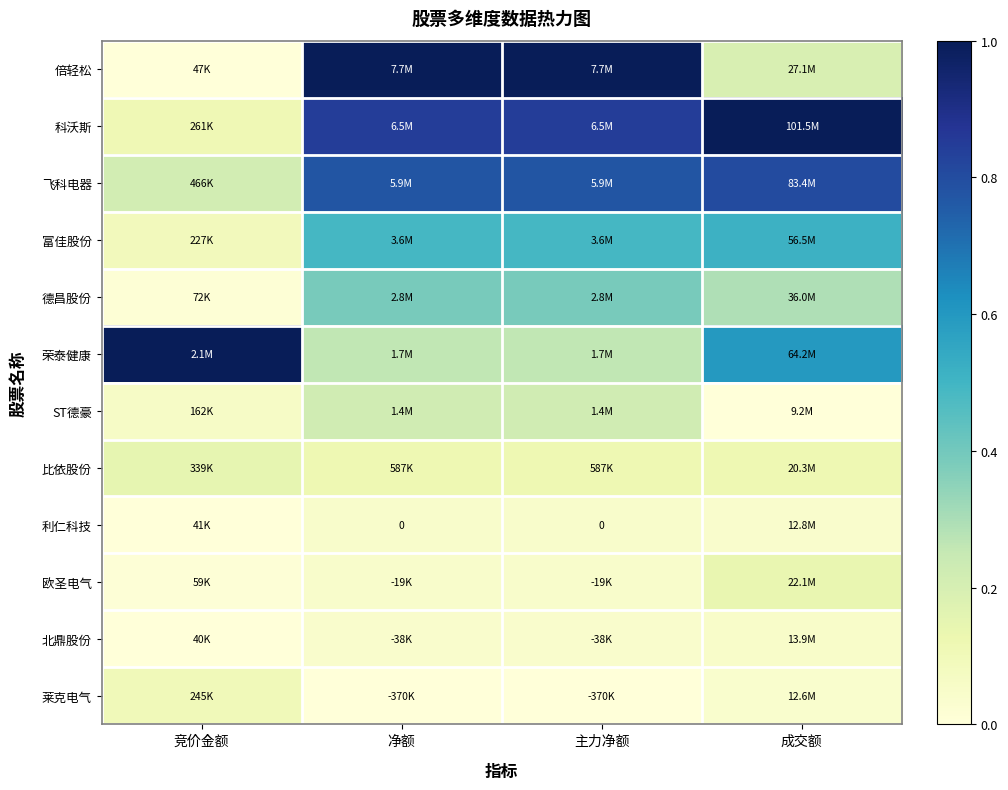

What is the difference between the maximum and minimum values in the 科沃斯 series?

0.9